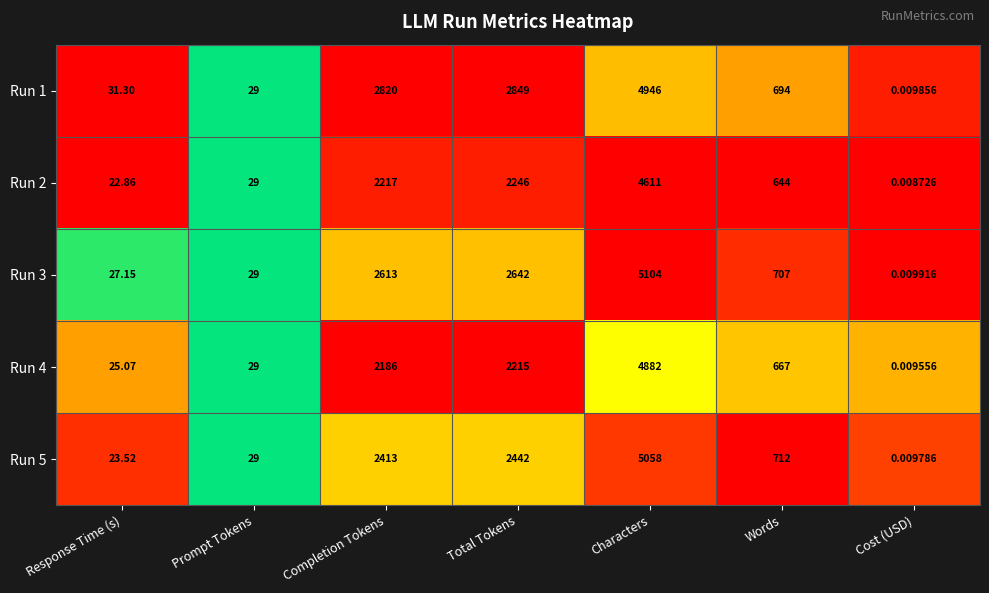

At which label does Run 4 first exceed 667?

Completion Tokens